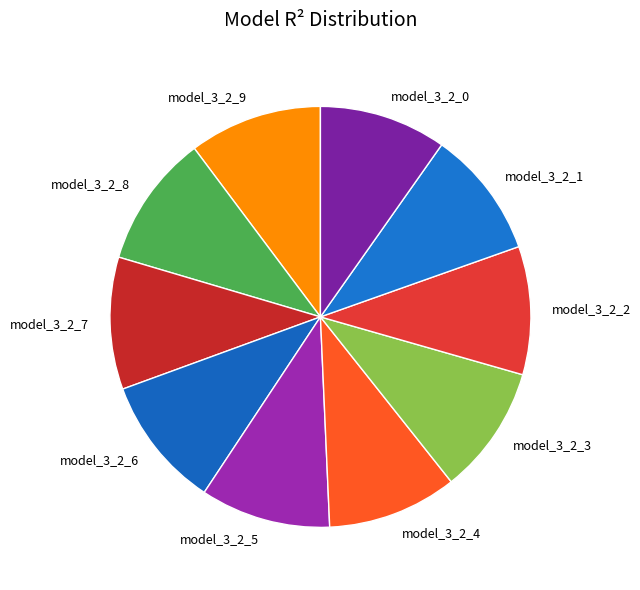

Is there a majority slice in this chart?

No